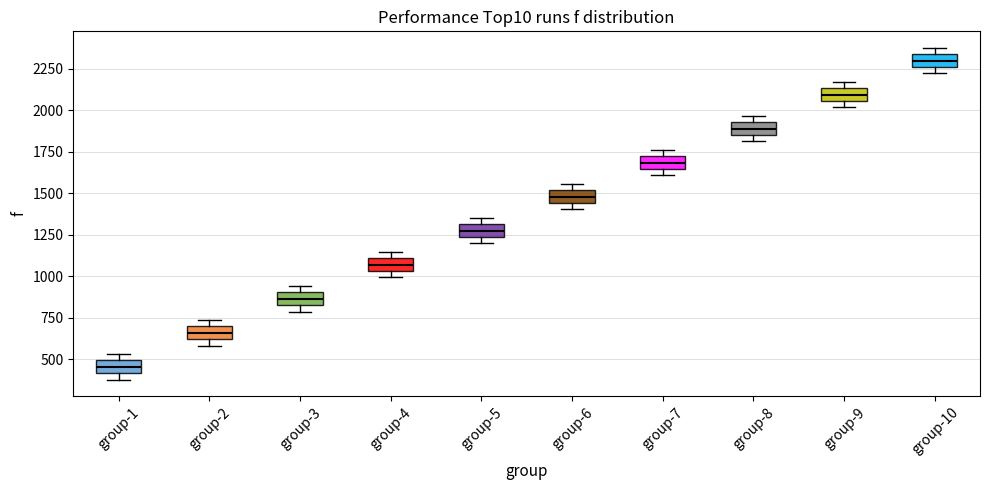

Reading left to right, read every box against the y-axis: the position of its median line, the range the box covers, and the ends of its whiskers. The values are not printed on the chart, so give them approximately, as read against the axis.

group-1: median 450, box 400 to 500, whiskers 400 (just below the box's lower edge) to 550
group-2: median 650, box 600 to 700, whiskers 600 (just below the box's lower edge) to 750
group-3: median 850 (inside the box), box 850 to 900, whiskers 800 to 950
group-4: median 1050 (inside the box), box 1050 to 1100, whiskers 1000 to 1150
group-5: median 1250 (inside the box), box 1250 to 1300, whiskers 1200 to 1350
group-6: median 1500 (inside the box), box 1450 to 1500, whiskers 1400 to 1550
group-7: median 1700 (inside the box), box 1650 to 1700, whiskers 1600 to 1750
group-8: median 1900, box 1850 to 1950, whiskers 1800 to 1950 (just above the box's upper edge)
group-9: median 2100, box 2050 to 2150, whiskers 2000 to 2150 (just above the box's upper edge)
group-10: median 2300, box 2250 to 2350, whiskers 2200 to 2400